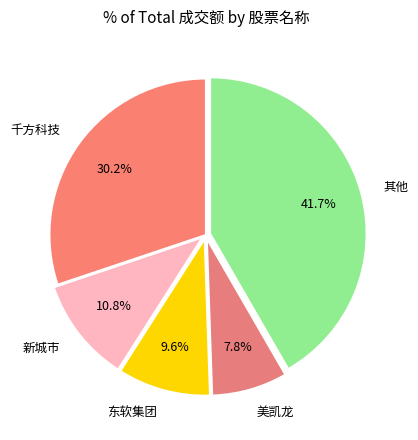

To the nearest percent, what is the average slice percentage?

20%